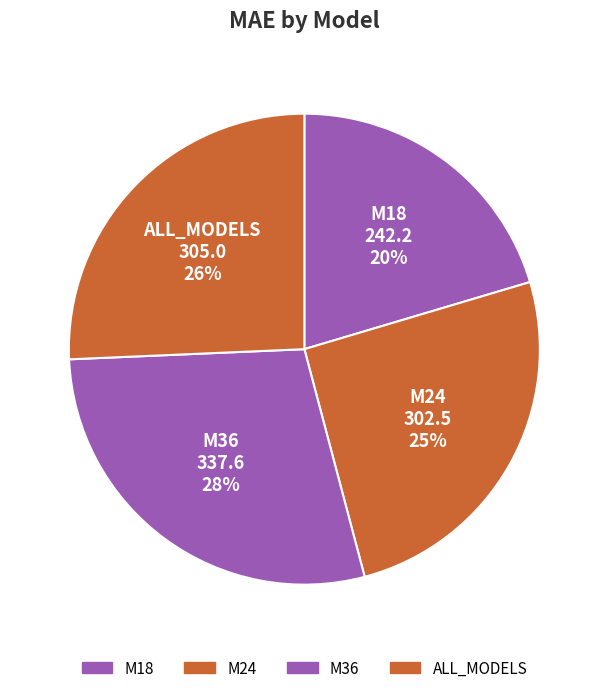

Do M36 and ALL_MODELS together represent more than half of the pie?

Yes